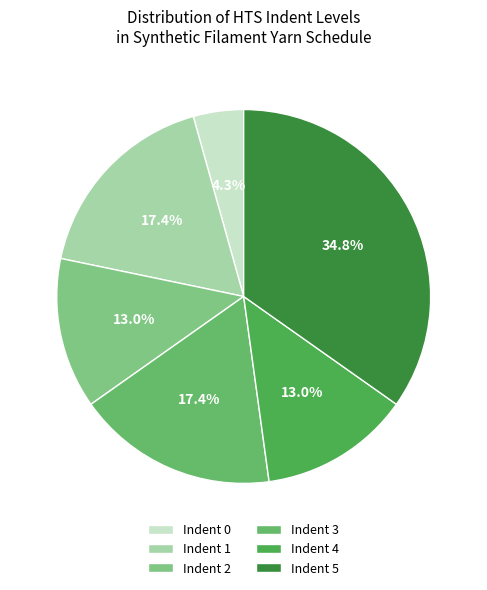

Count the number of slices in the pie.

6